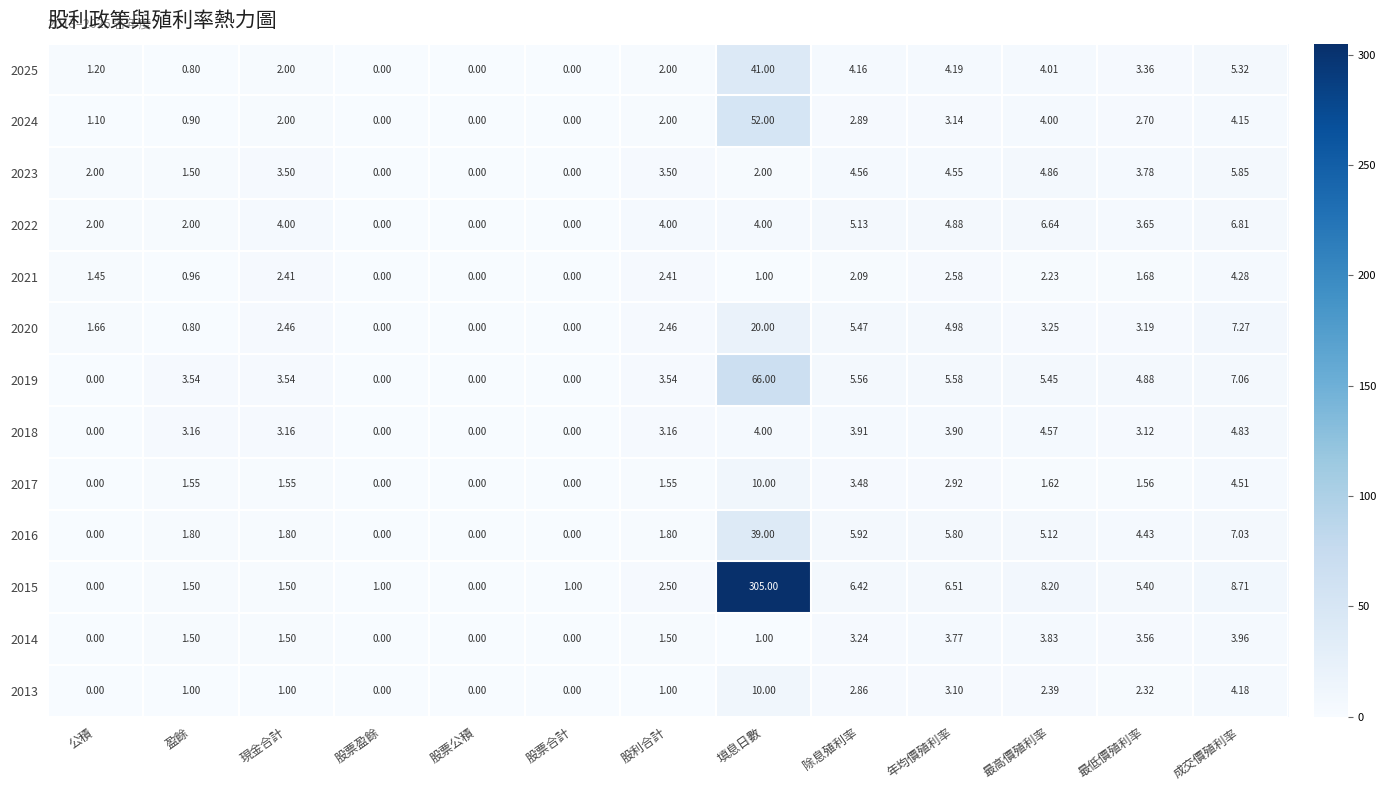

At which category does the chart reach its peak across all series?

填息日數